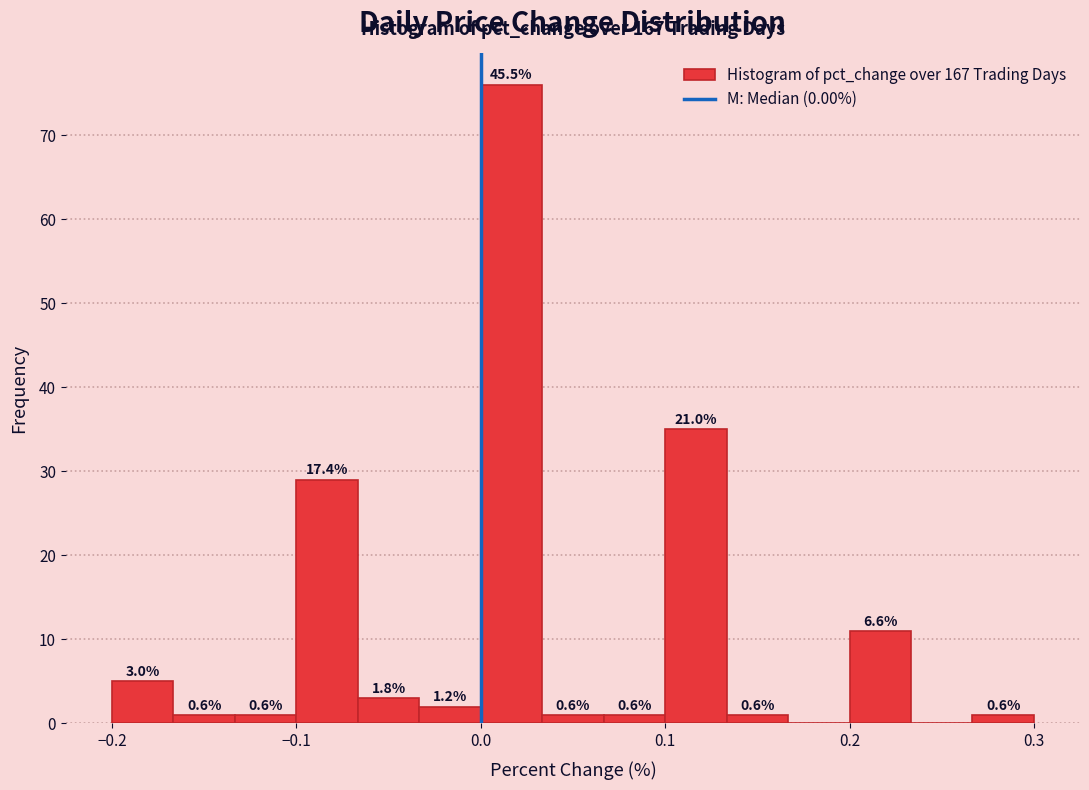

Around what value on the x-axis is the tallest bar? Give the approximate position of its centre, as read against the axis.

0.02